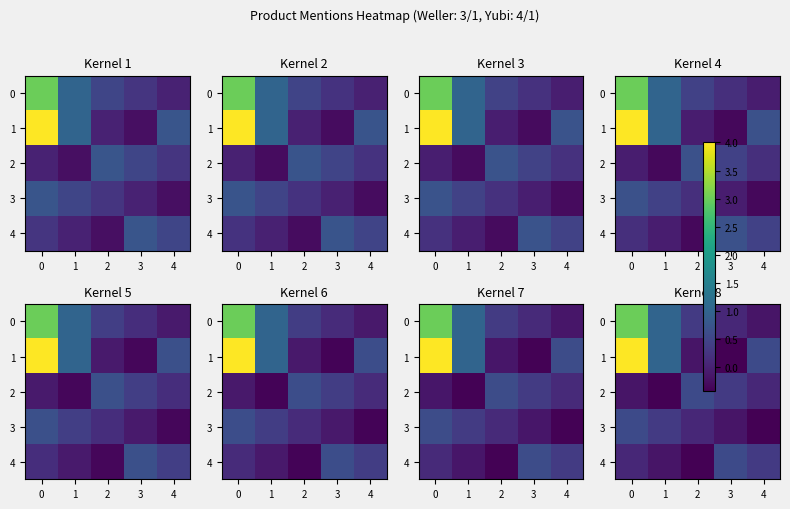

Which series has the largest range (max minus min)?

1